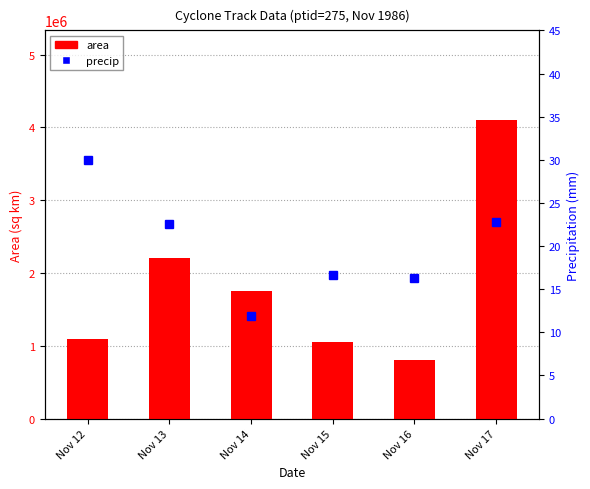

At which label is area closest to 2457226?

Nov 13